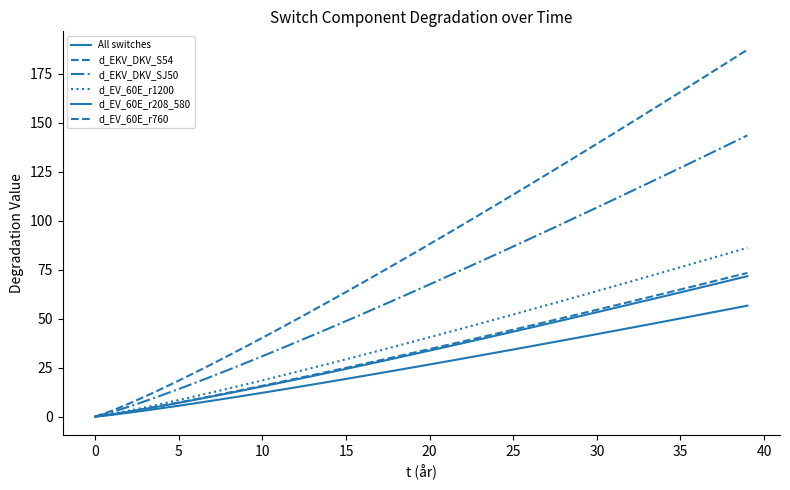

Reading left to right, list all the values displayed in this chart.

All switches: 0.0	0.9	2.0	3.1	4.3	5.6	6.8	8.1	9.5	10.8	12.2	13.5	14.9	16.4	17.8	19.2	20.7	22.2	23.6	25.1	26.6	28.1	29.7	31.2	32.7	34.3	35.8	37.4	38.9	40.5	42.1	43.7	45.3	46.9	48.5	50.1	51.7	53.4	55.0	56.6
d_EKV_DKV_S54: 0.0	3.0	6.5	10.3	14.3	18.4	22.6	26.9	31.3	35.7	40.2	44.8	49.4	54.1	58.8	63.6	68.4	73.3	78.2	83.1	88.1	93.0	98.1	103.1	108.2	113.3	118.4	123.6	128.8	134.0	139.2	144.5	149.8	155.1	160.4	165.7	171.1	176.5	181.9	187.3
d_EKV_DKV_SJ50: 0.0	2.3	5.0	7.9	10.9	14.1	17.3	20.6	24.0	27.4	30.8	34.3	37.9	41.5	45.1	48.8	52.4	56.2	59.9	63.7	67.5	71.3	75.2	79.0	82.9	86.8	90.8	94.7	98.7	102.7	106.7	110.7	114.8	118.8	122.9	127.0	131.1	135.3	139.4	143.5
d_EV_60E_r1200: 0.0	1.4	3.0	4.7	6.6	8.5	10.4	12.4	14.4	16.4	18.5	20.6	22.7	24.9	27.1	29.3	31.5	33.7	36.0	38.2	40.5	42.8	45.1	47.4	49.8	52.1	54.5	56.9	59.3	61.7	64.1	66.5	68.9	71.3	73.8	76.3	78.7	81.2	83.7	86.2
d_EV_60E_r208_580: 0.0	1.1	2.5	3.9	5.5	7.0	8.6	10.3	12.0	13.7	15.4	17.1	18.9	20.7	22.5	24.3	26.2	28.0	29.9	31.8	33.7	35.6	37.5	39.5	41.4	43.4	45.3	47.3	49.3	51.3	53.3	55.3	57.3	59.3	61.4	63.4	65.5	67.5	69.6	71.7
d_EV_60E_r760: 0.0	1.2	2.6	4.0	5.6	7.2	8.8	10.5	12.2	14.0	15.8	17.5	19.4	21.2	23.0	24.9	26.8	28.7	30.6	32.5	34.5	36.4	38.4	40.4	42.4	44.4	46.4	48.4	50.4	52.5	54.5	56.6	58.6	60.7	62.8	64.9	67.0	69.1	71.2	73.3